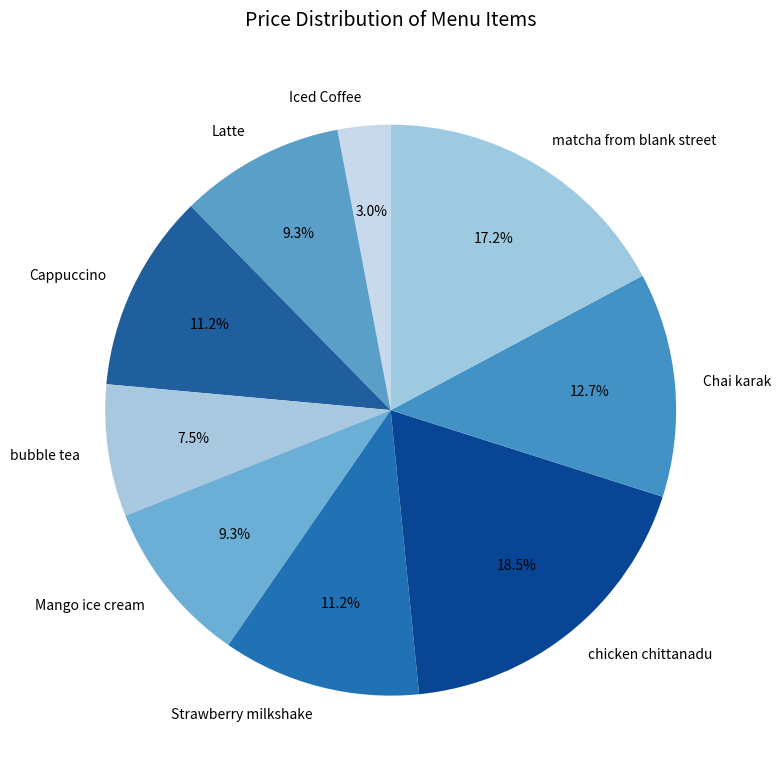

Count the number of slices in the pie.

9